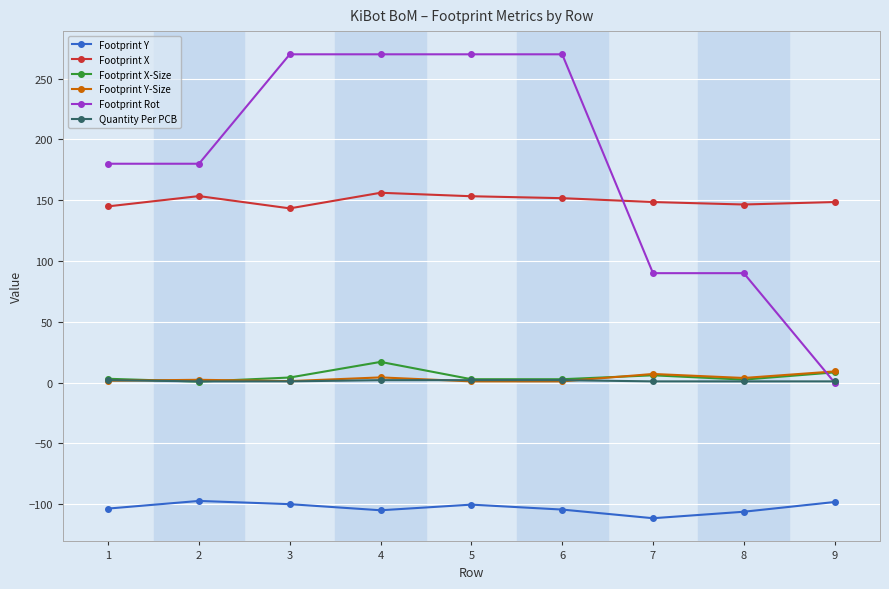

How many lines are shown in the chart?

6